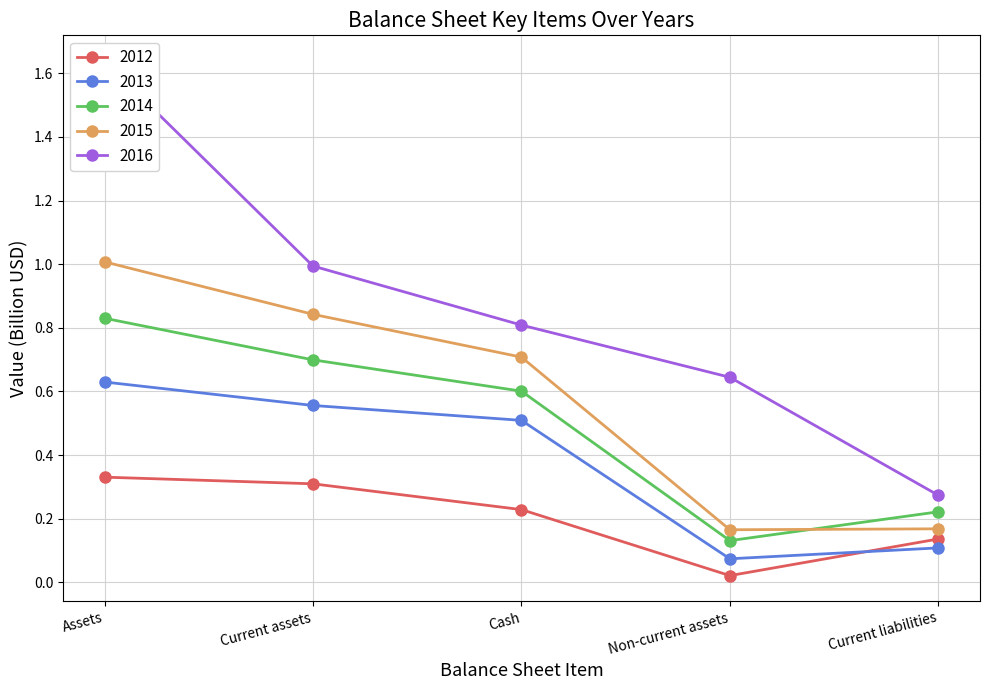

Which series has the largest total across all categories?

2016